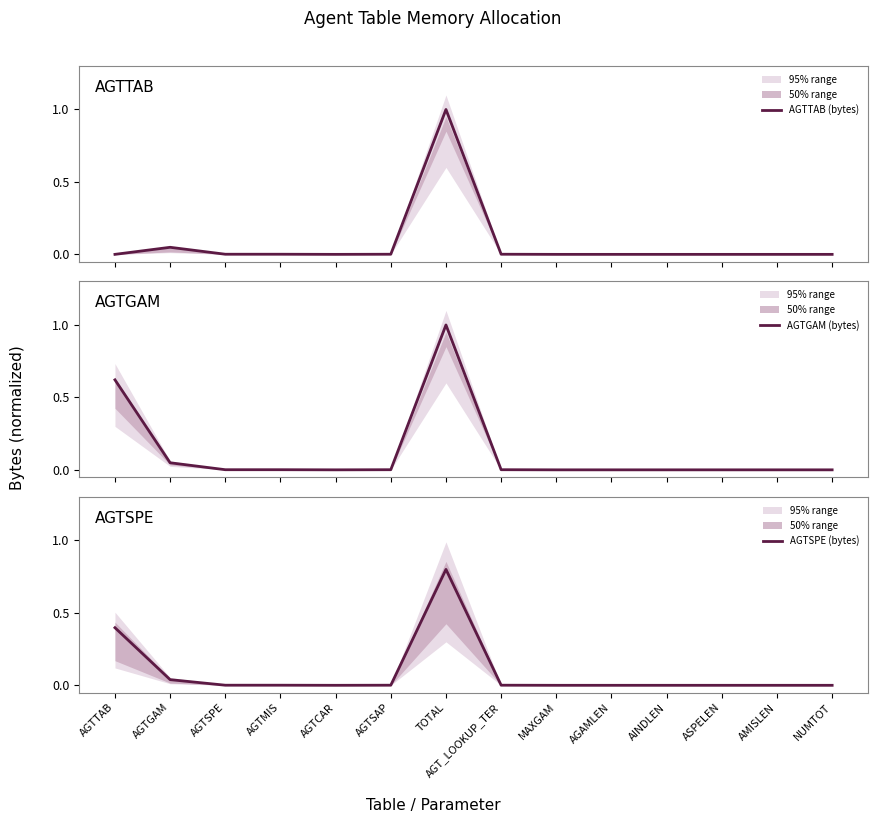

Which has a higher value, AGTGAM or ASPELEN?

AGTGAM